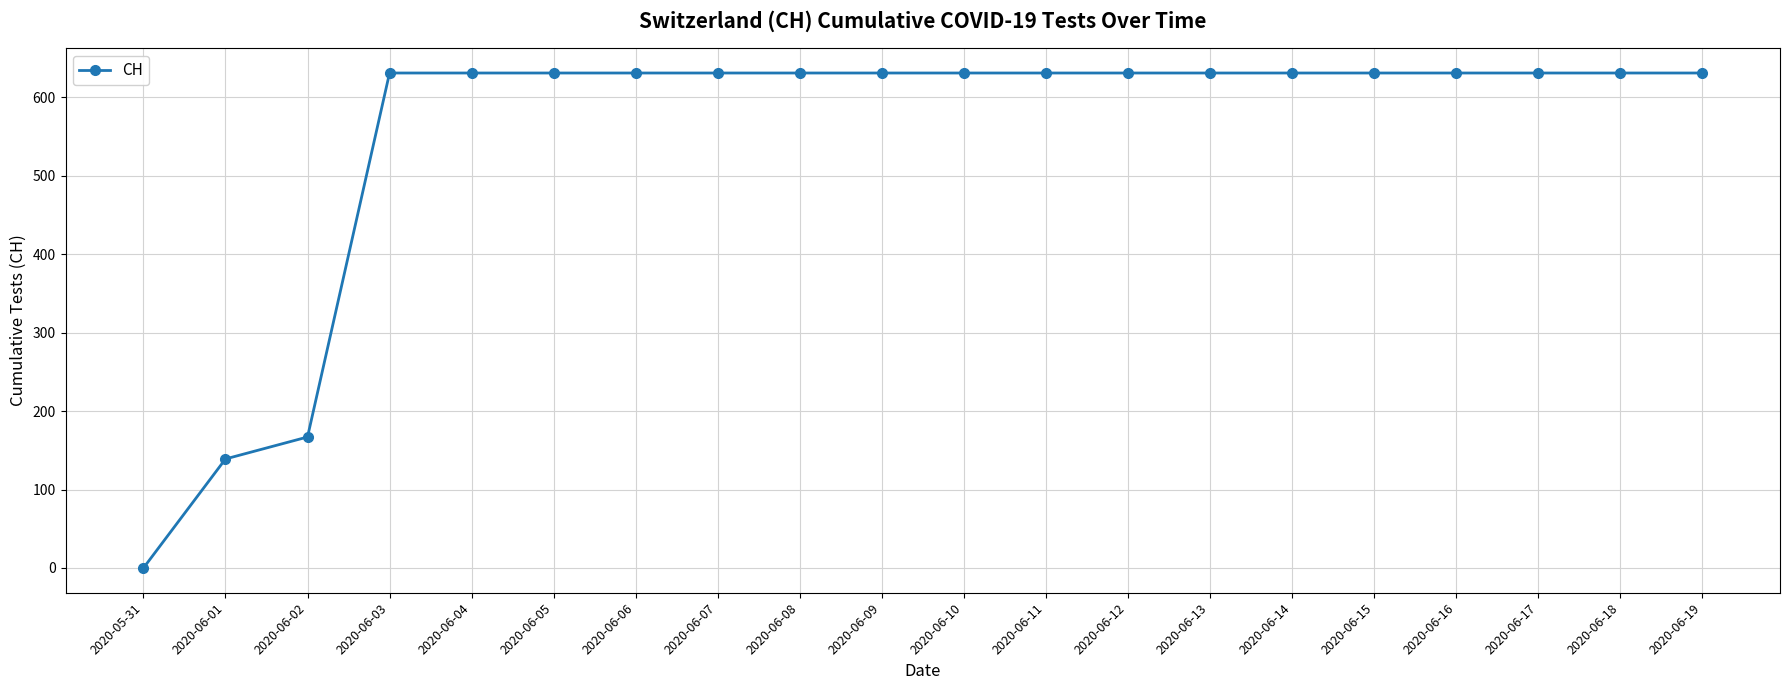

What is the label of the 8th point from the right?

2020-06-12